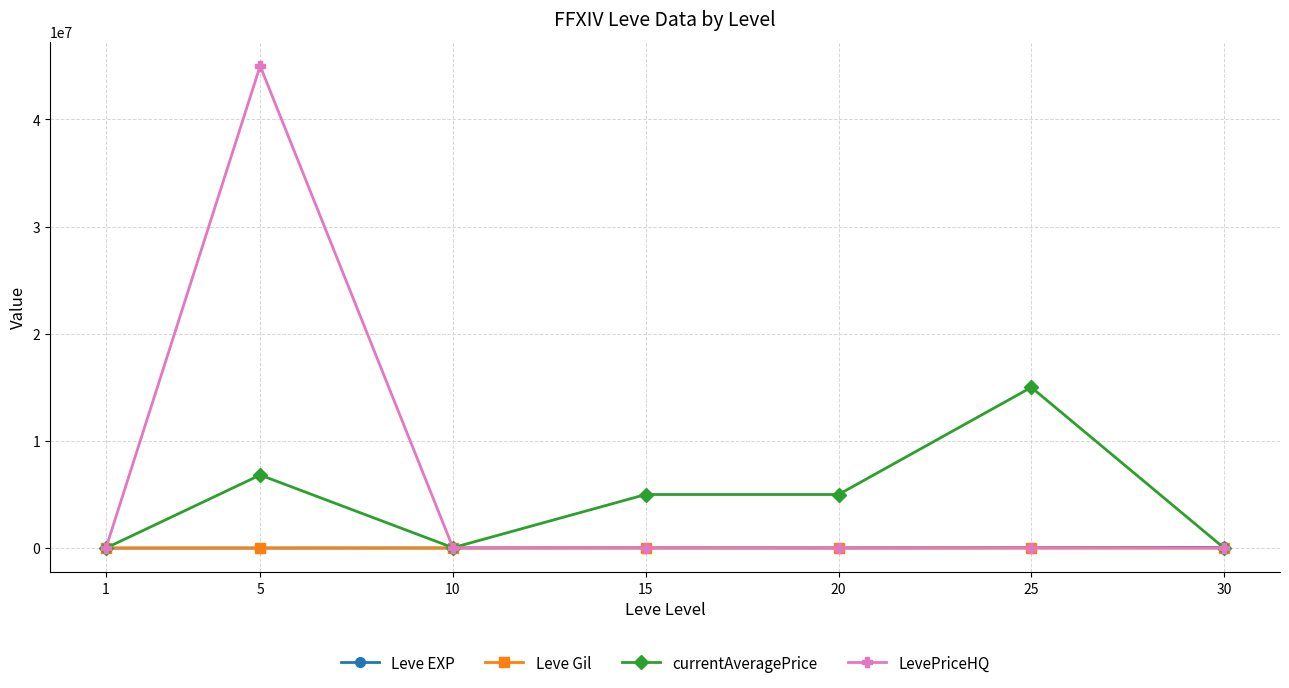

What is the value of the Leve EXP point at the 2nd from the left?

3600.0